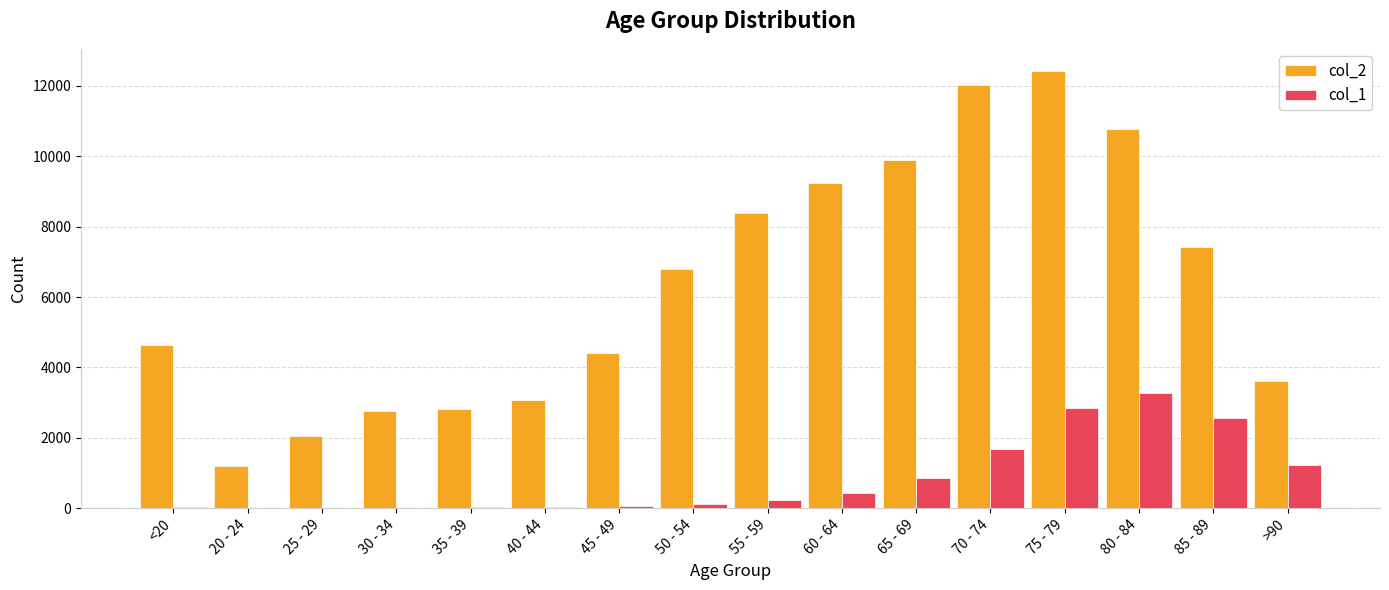

At which category is the sum across all series the highest?

75 - 79